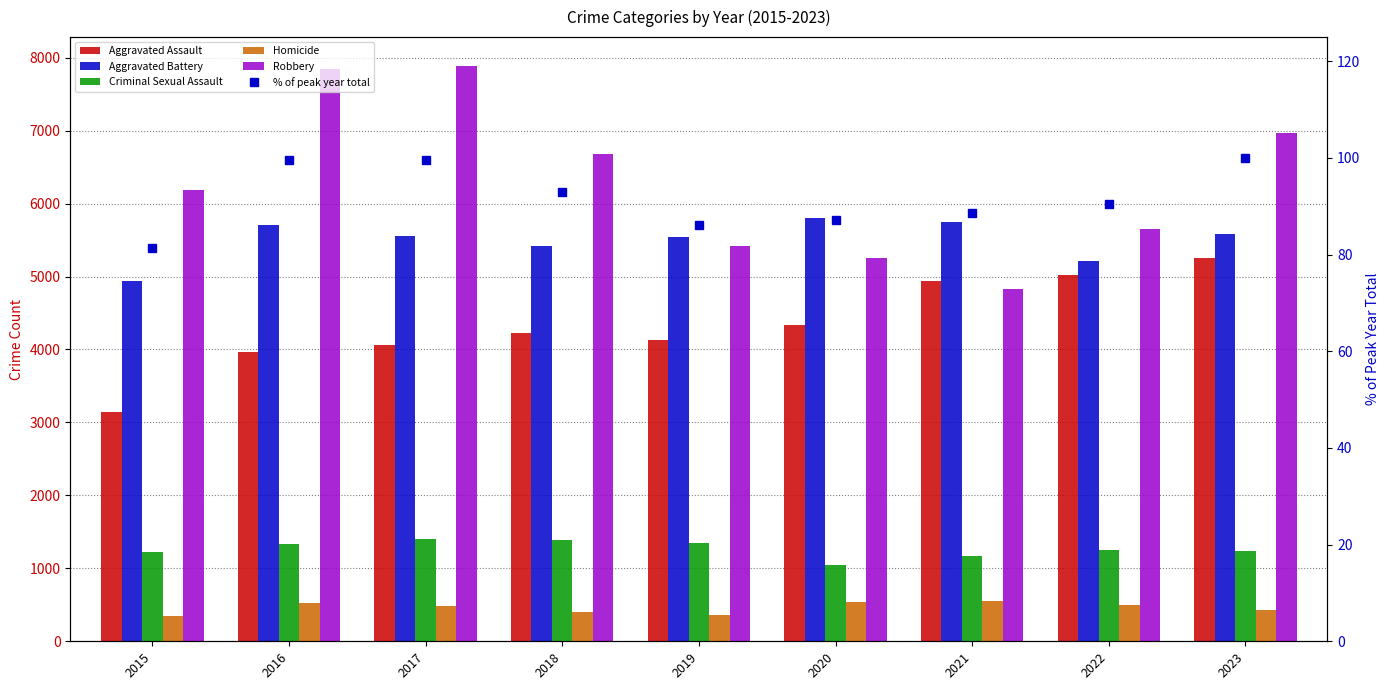

What is the sum of all % of peak year total values?

825.9